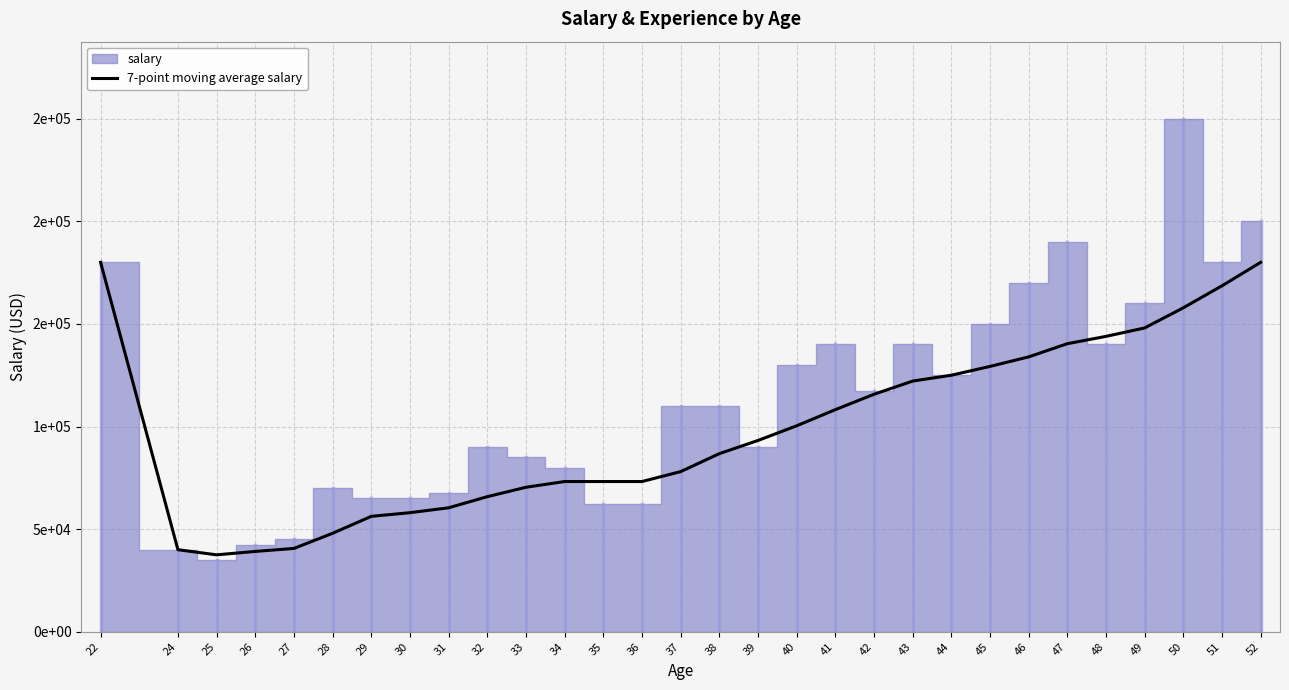

What is the value of the 21st point from the left?

122143